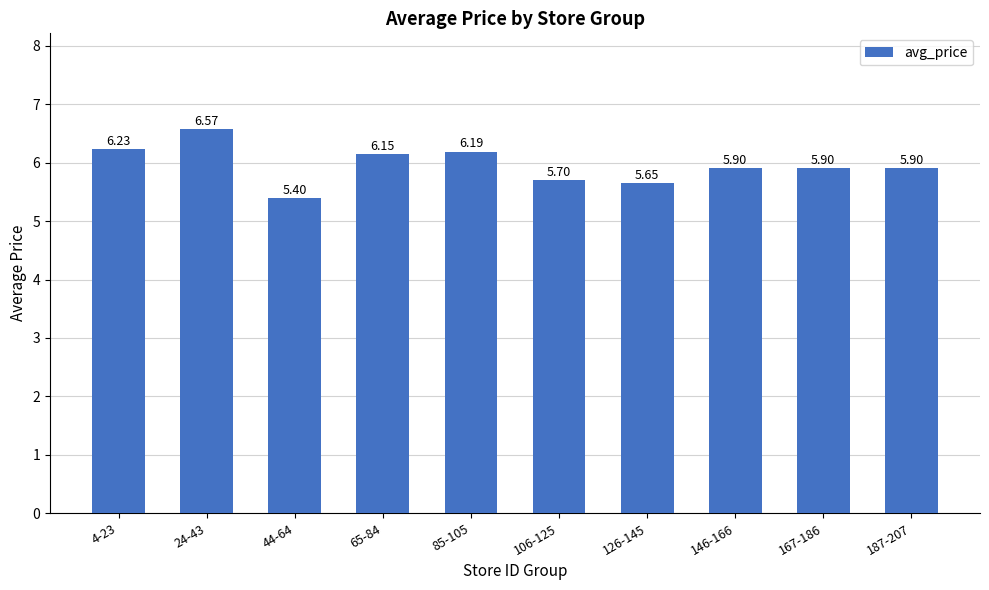

What is the value of the 10th bar from the left?

5.9